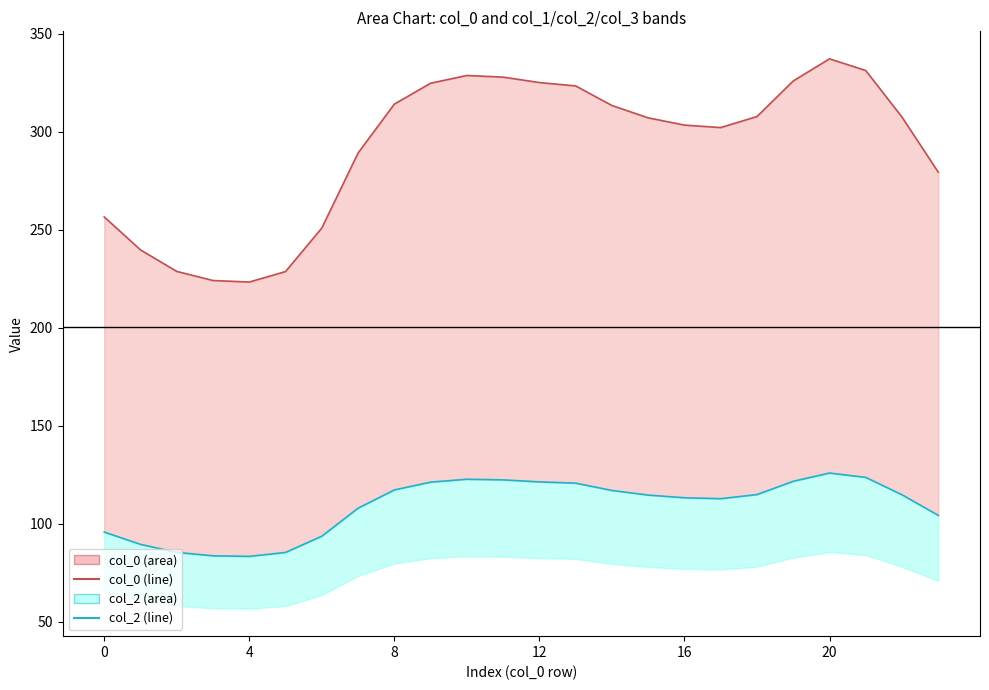

True or false: col_2 line and col_0 line intersect in this chart.

False